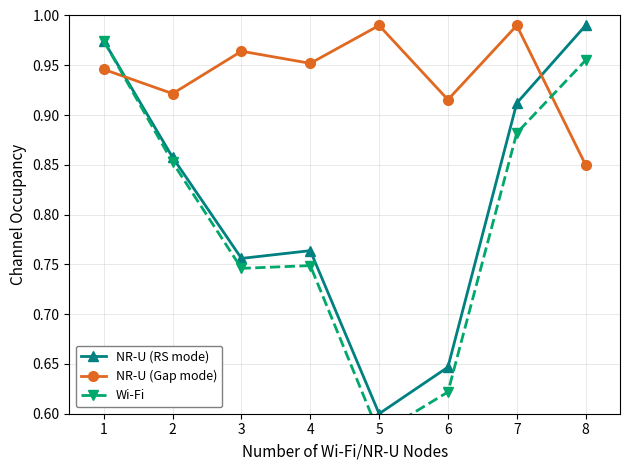

What is the highest value of the NR-U (Gap mode) series?

1.0